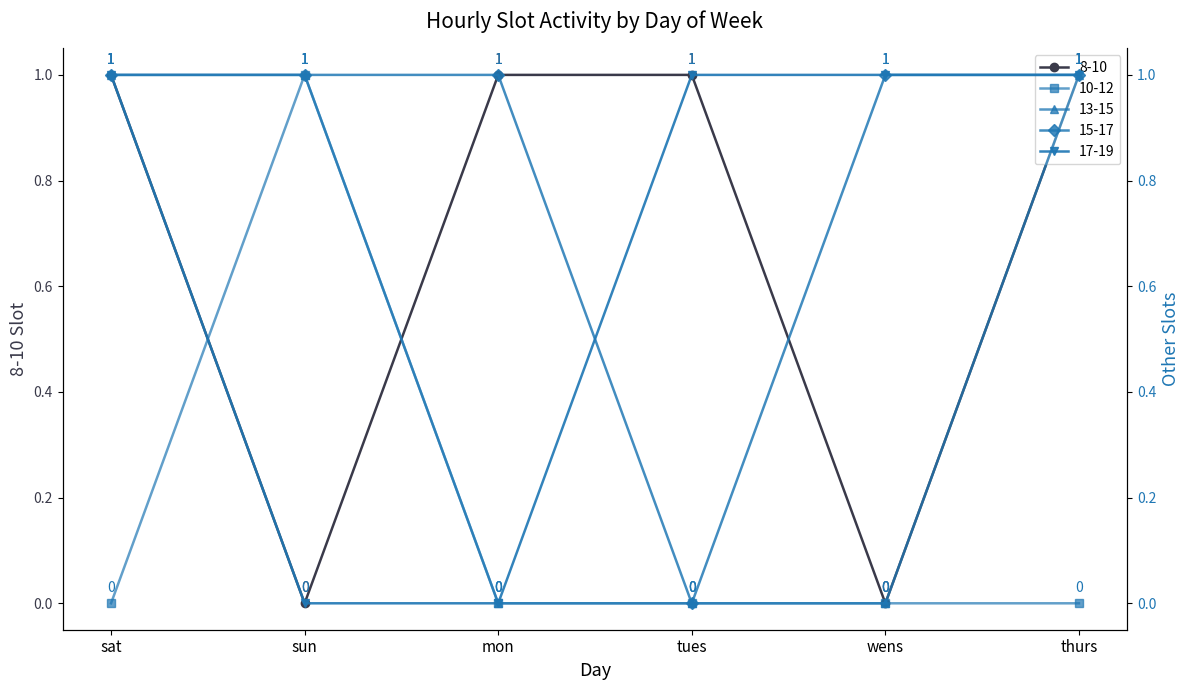

What are all the series names shown in the legend?

8-10, 10-12, 13-15, 15-17, 17-19